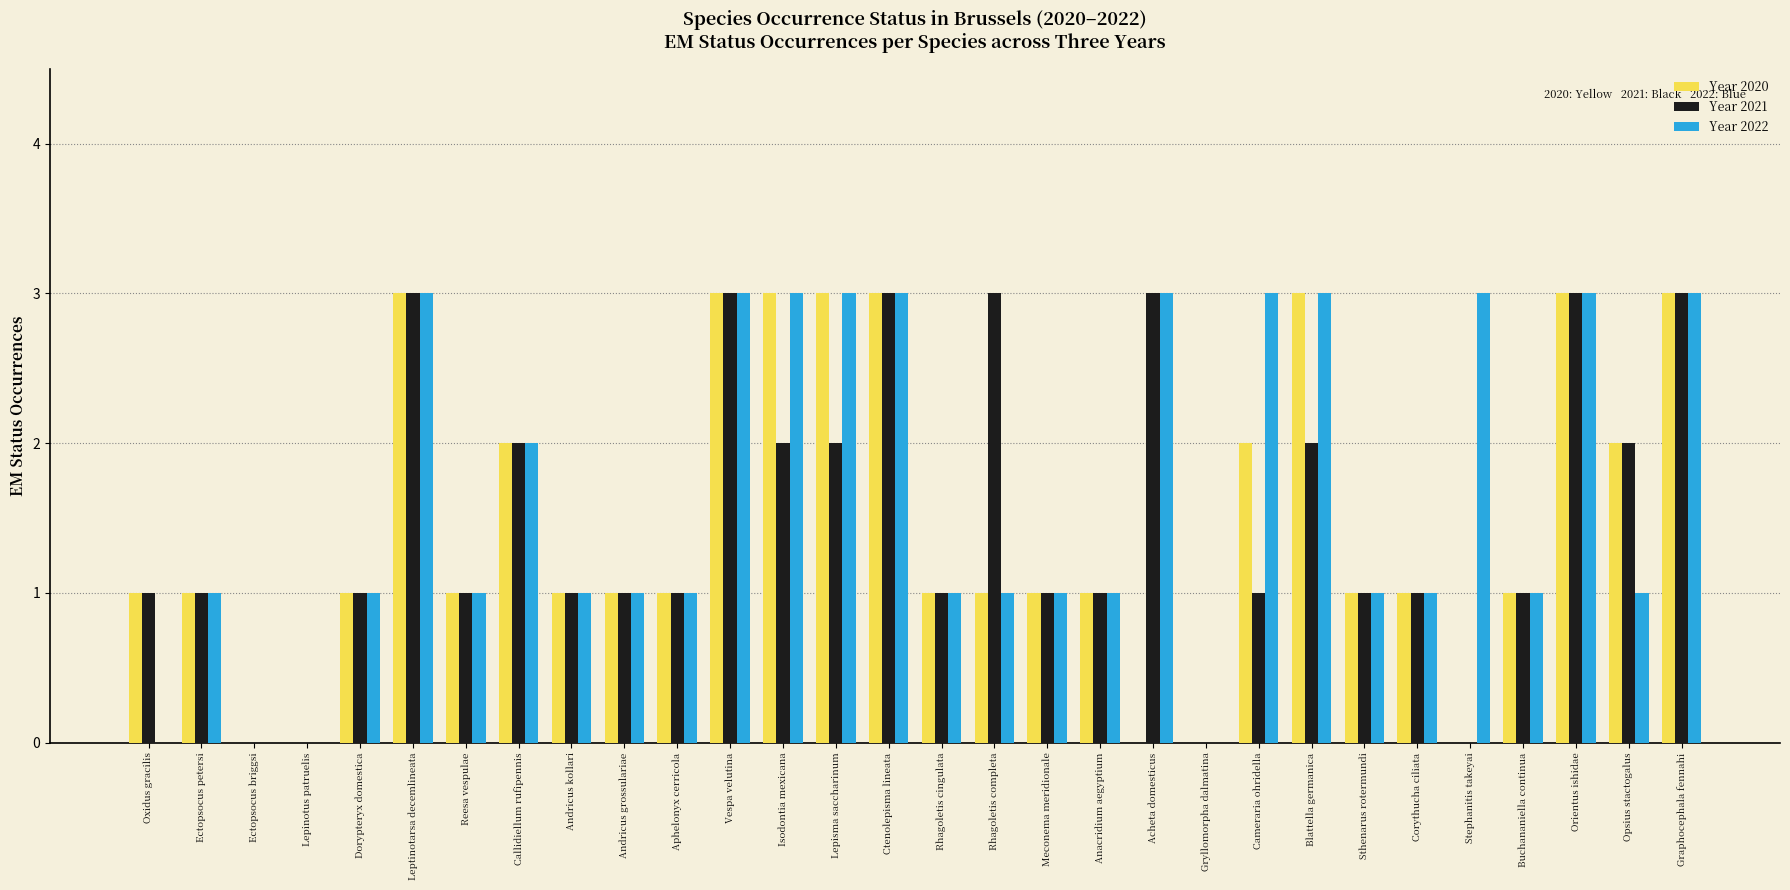

What is the average value of the Year 2020 series?

1